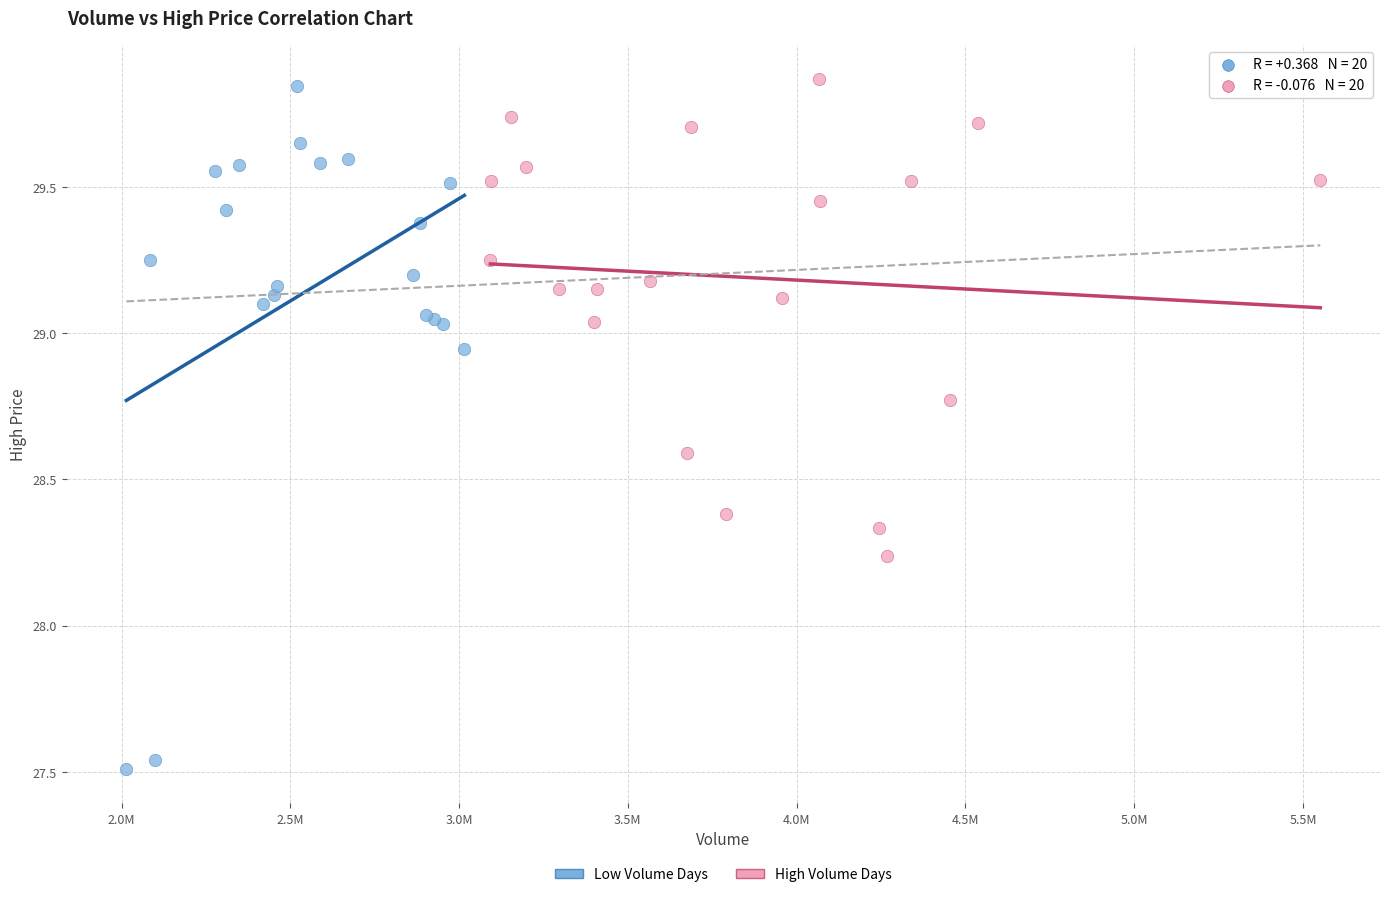

Which series reaches the minimum Y coordinate?

Low Volume Days